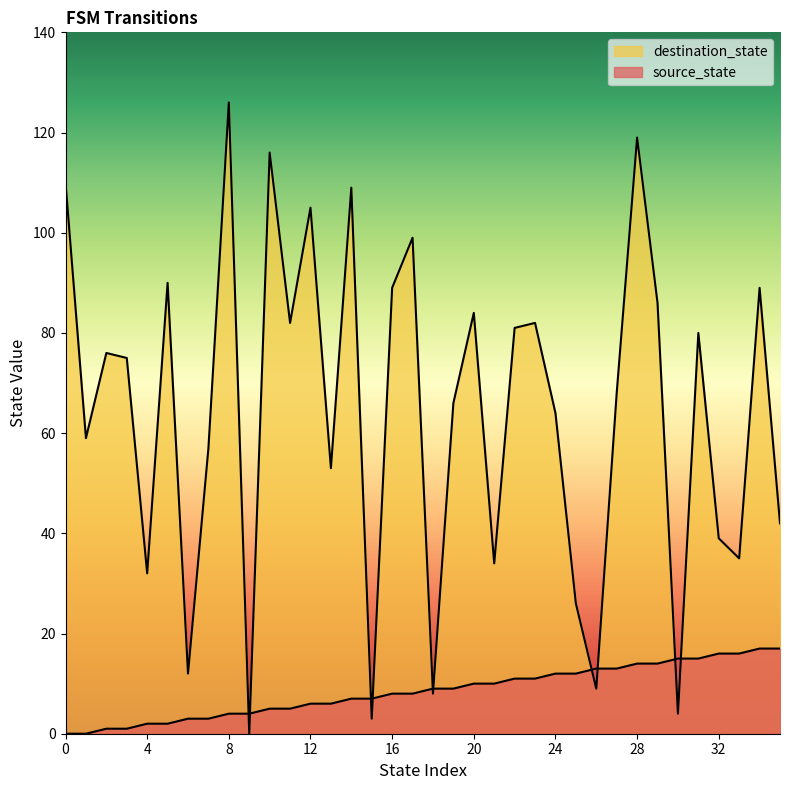

True or false: source_state has a value of 7 at 15.

True